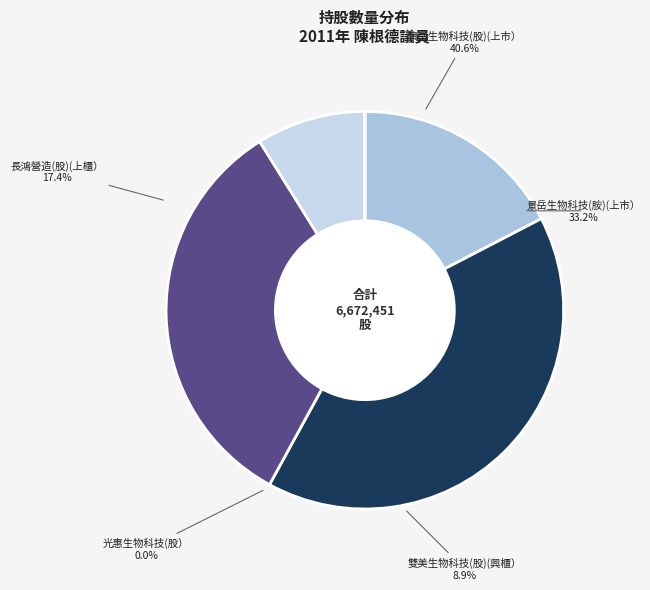

Does 雙美生物科技(股)(興櫃） represent more than half of the total?

No